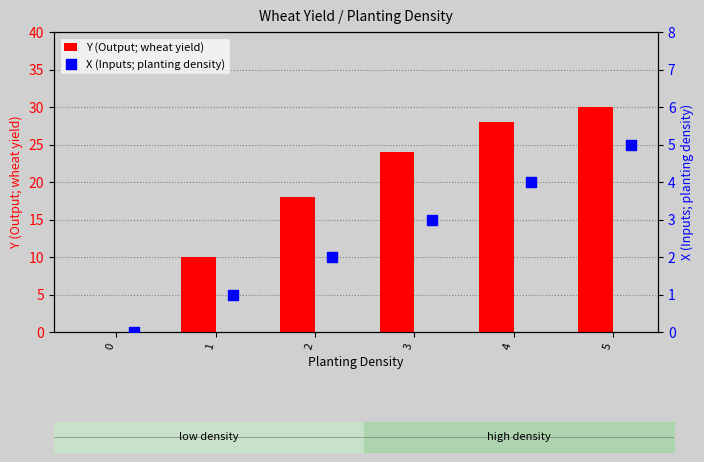

The value of Y (Output; wheat yield) at 3 is 24. True or false?

True